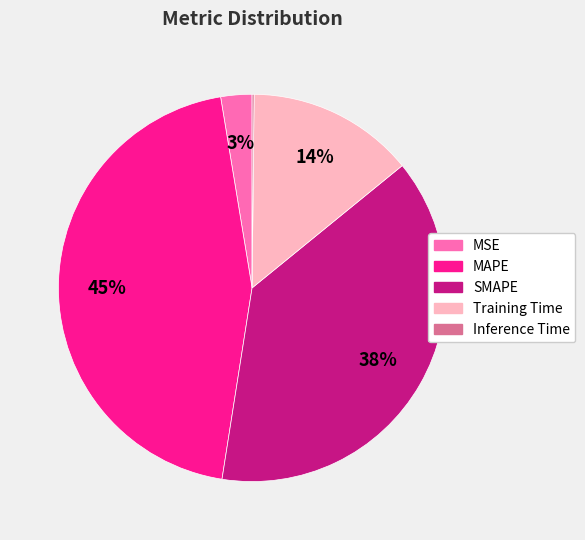

Is it true that MAPE is 45% of the pie?

True